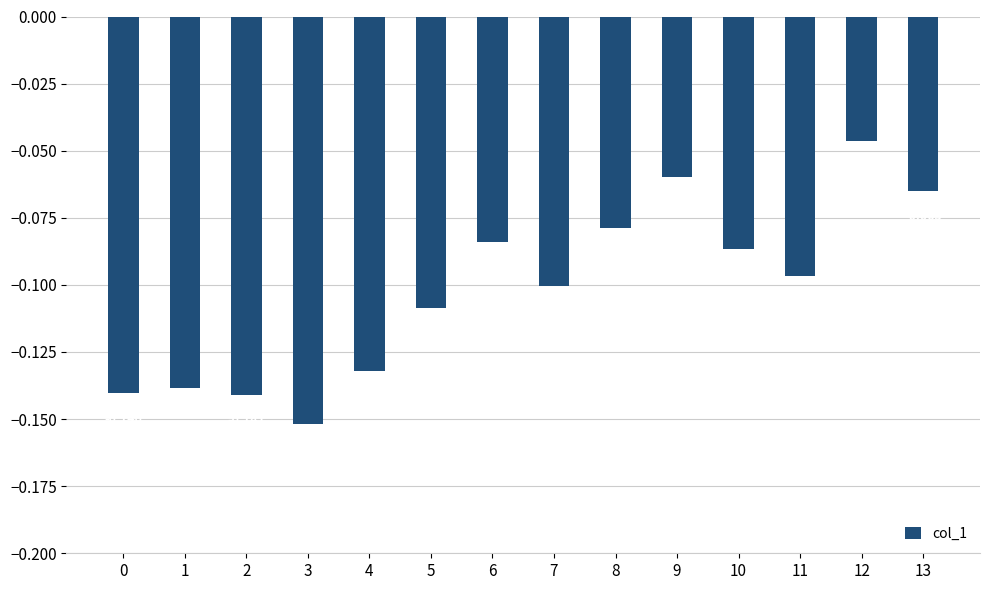

Does the chart contain any negative values?

Yes